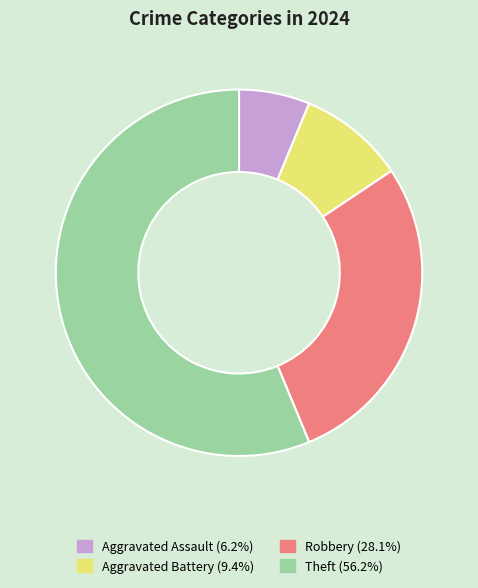

Count the number of slices in the pie.

4